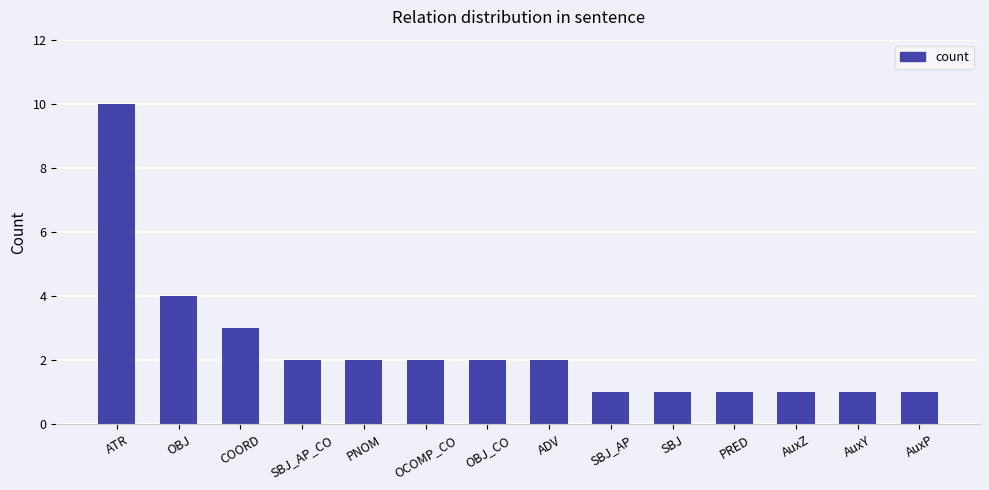

What is the difference between the second highest and minimum values?

3